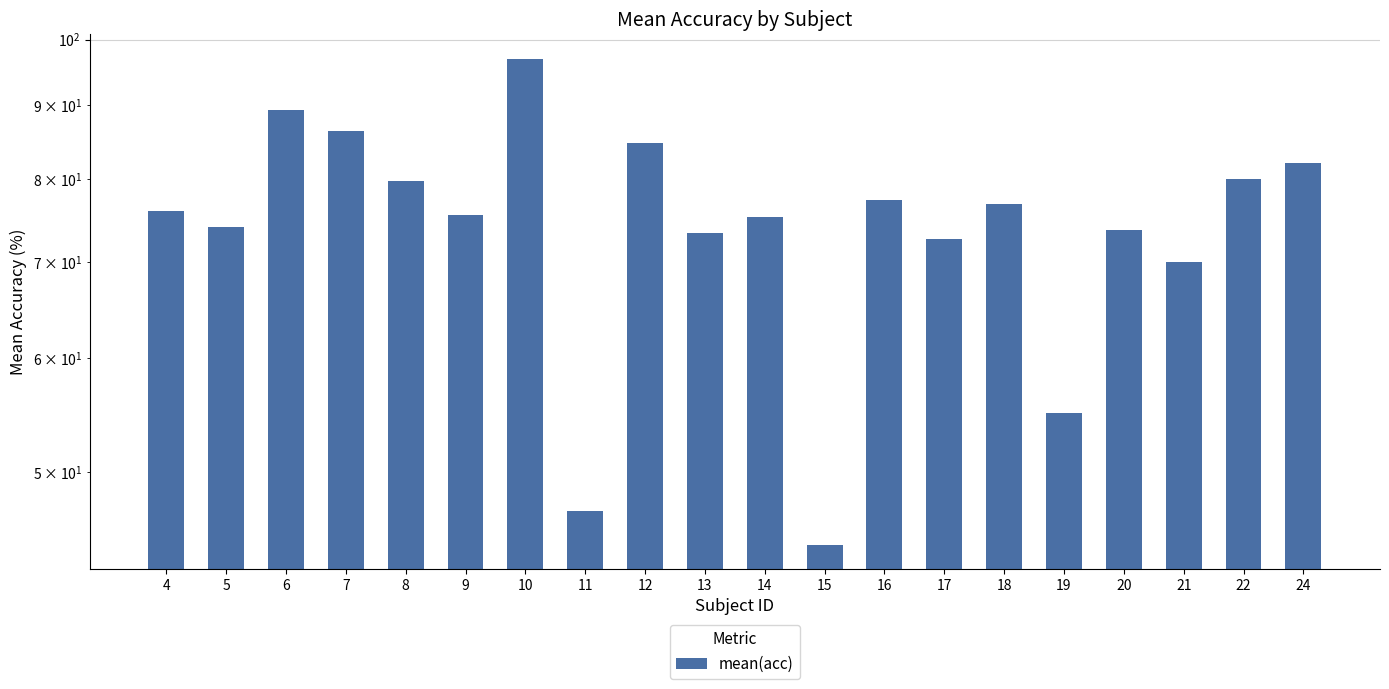

What is the maximum value shown in the chart?

97.0